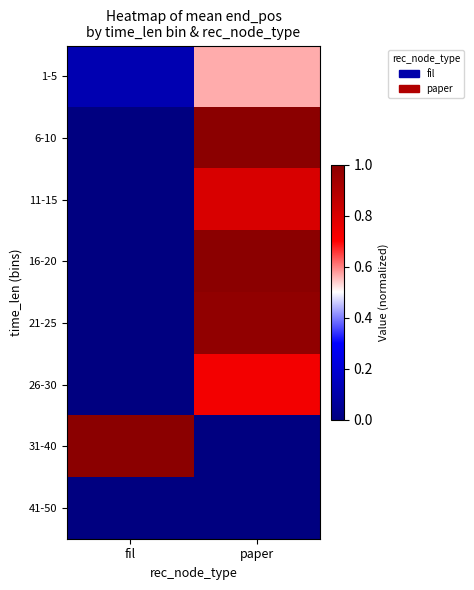

Rank the series at paper from lowest to highest value.

31-40, 41-50, 1-5, 26-30, 11-15, 21-25, 16-20, 6-10